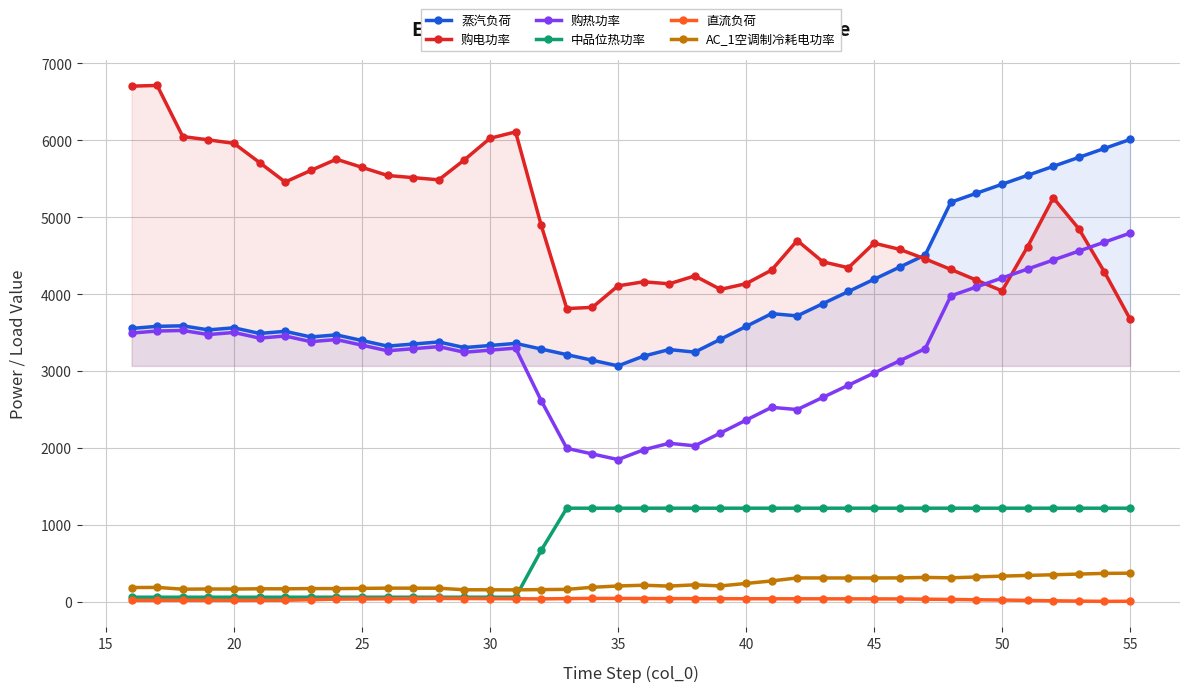

Which series has the largest total across all categories?

购电功率